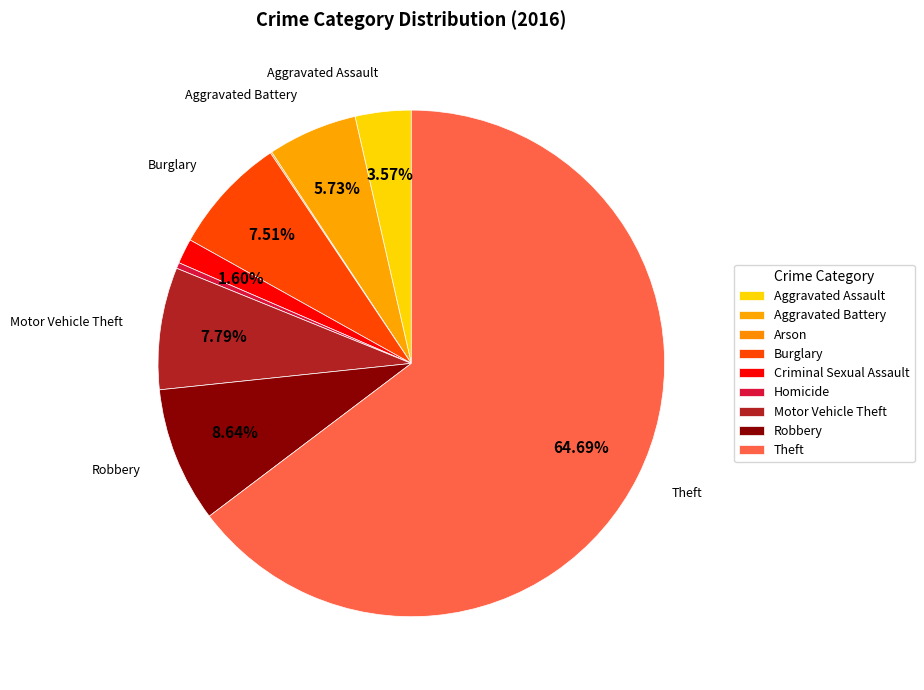

The Arson slice represents 7% of the pie. True or false?

False